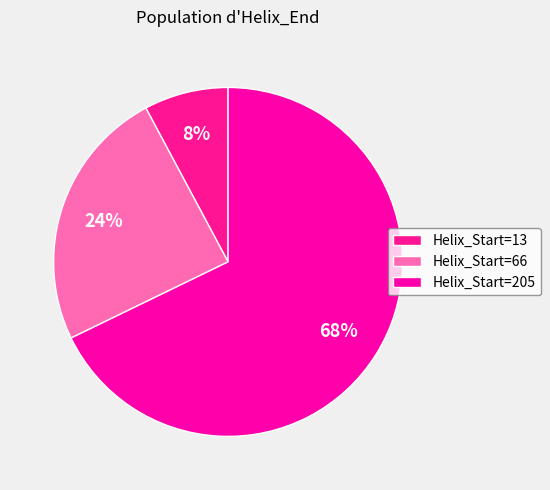

How many segments does this pie chart have?

3